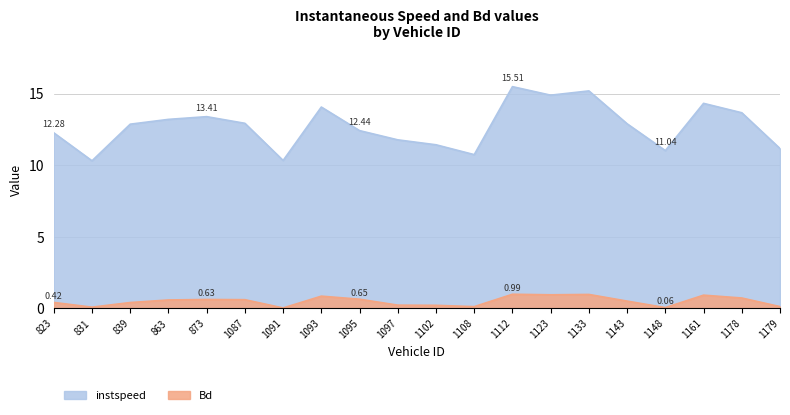

Which series has the largest total across all categories?

instspeed